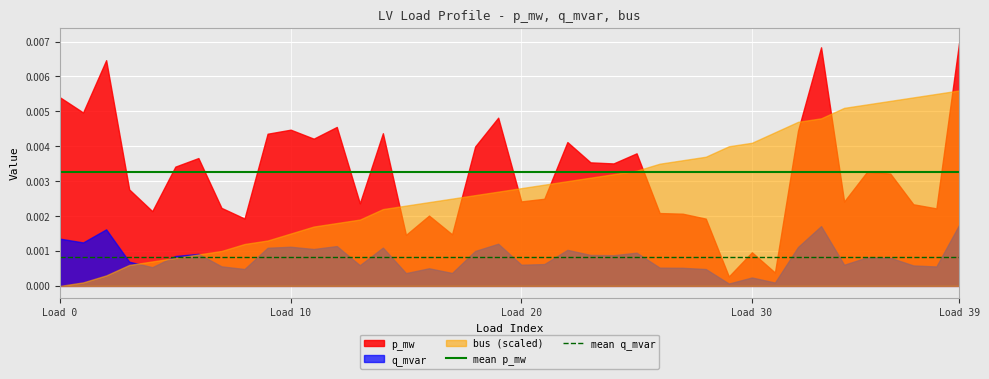

At which category does the chart reach its peak across all series?

Load 39